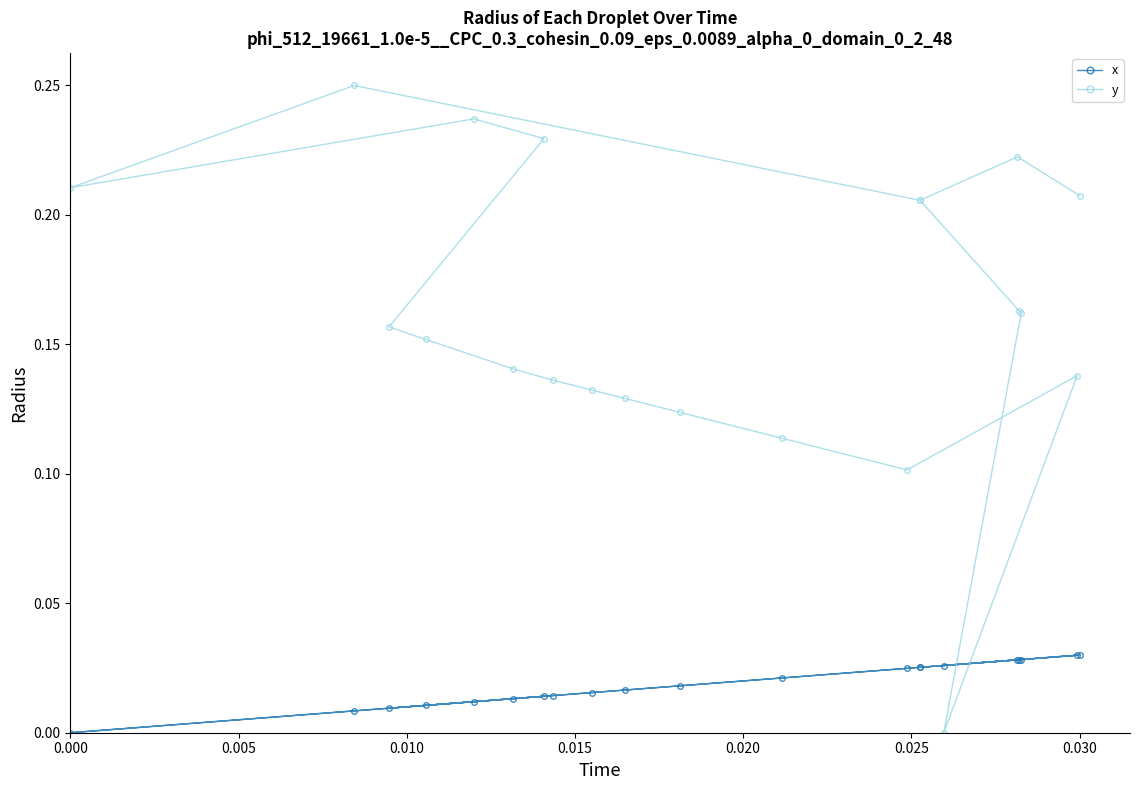

True or false: y has a value of 0.2 at 0.010.

True